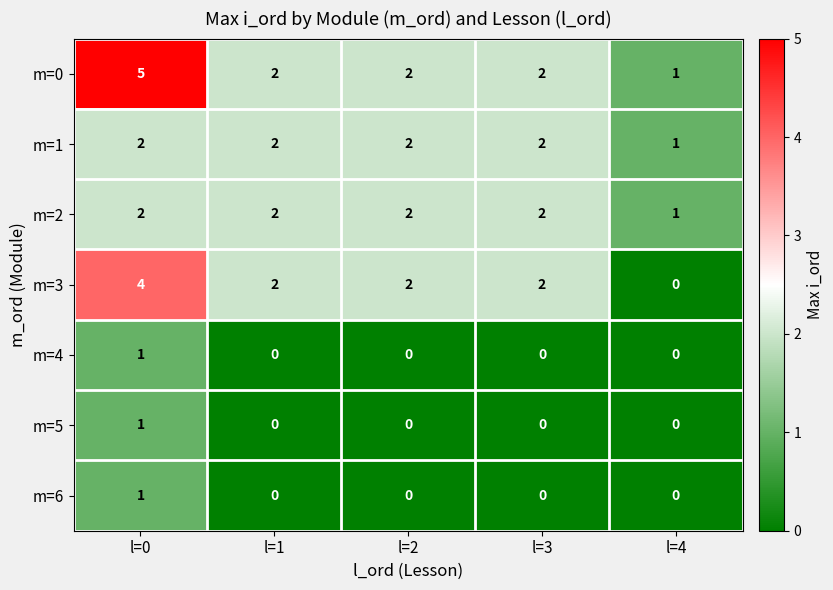

Which series changed the most between l=0 and l=1?

m=0